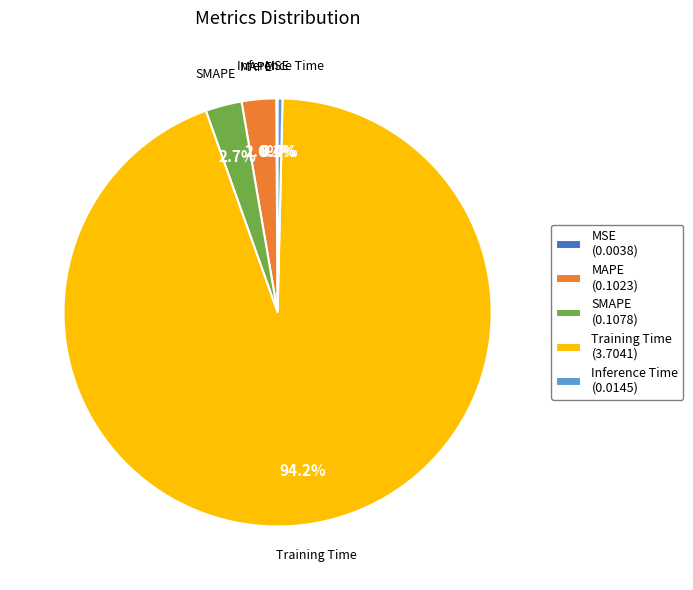

The SMAPE slice represents 3% of the pie. True or false?

True